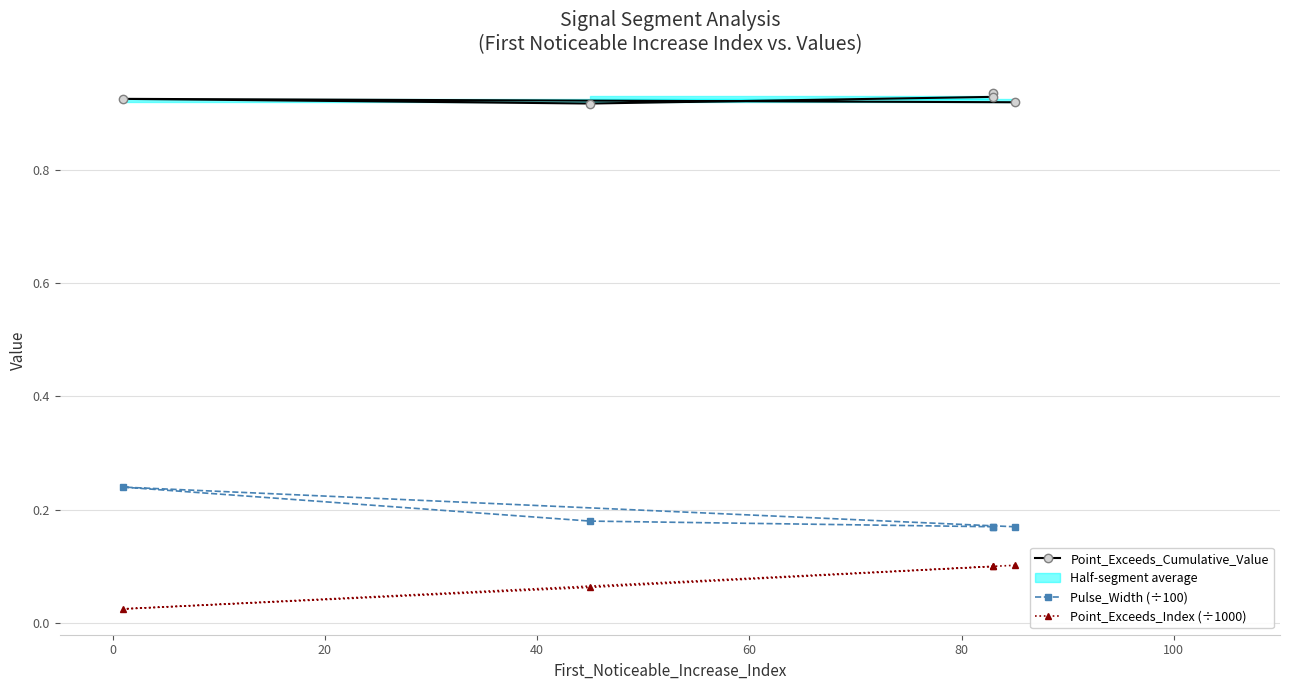

What is the highest value of the Point_Exceeds_Index (÷1000) series?

0.1